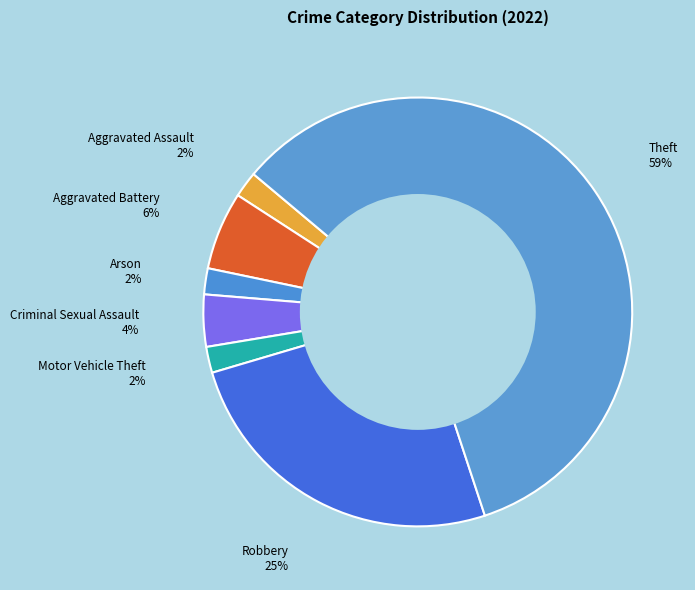

How many slices are in this pie chart?

7